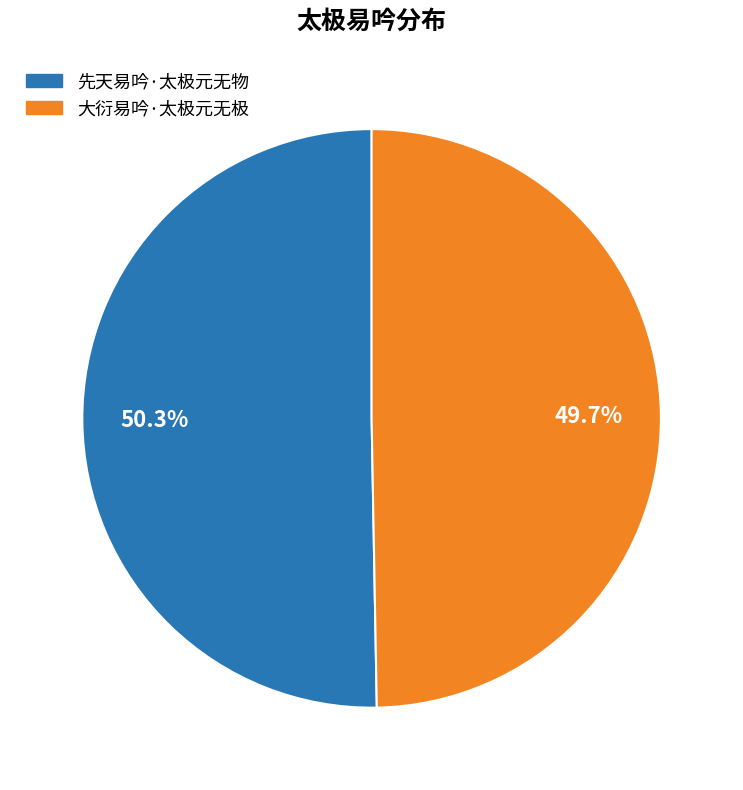

Which has a higher value, 先天易吟·太极元无物 or 大衍易吟·太极元无极?

先天易吟·太极元无物